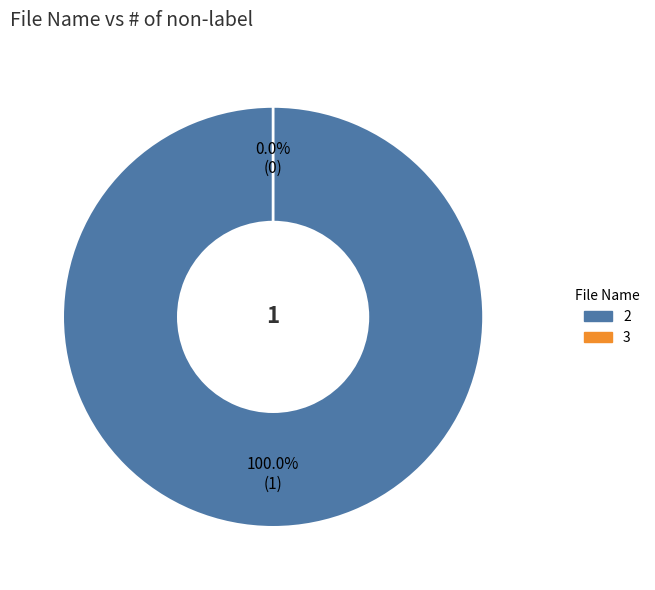

What is the change in value from 2 to 3?

-1